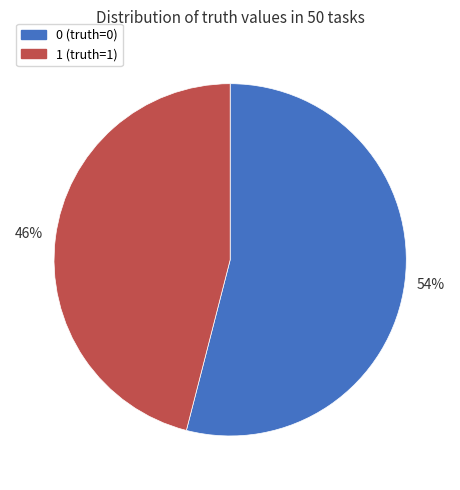

Rank the categories by value from highest to lowest.

0, 1